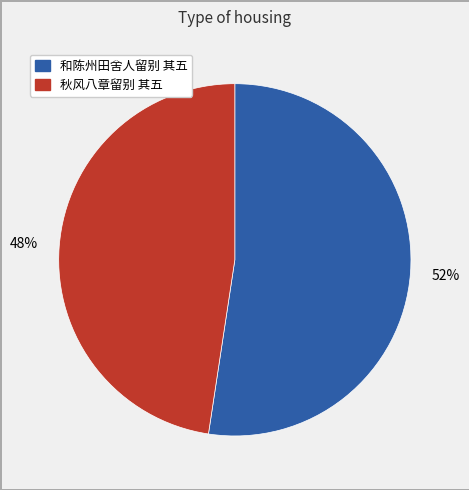

True or false: 秋风八章留别 其五 accounts for 34% of the total.

False